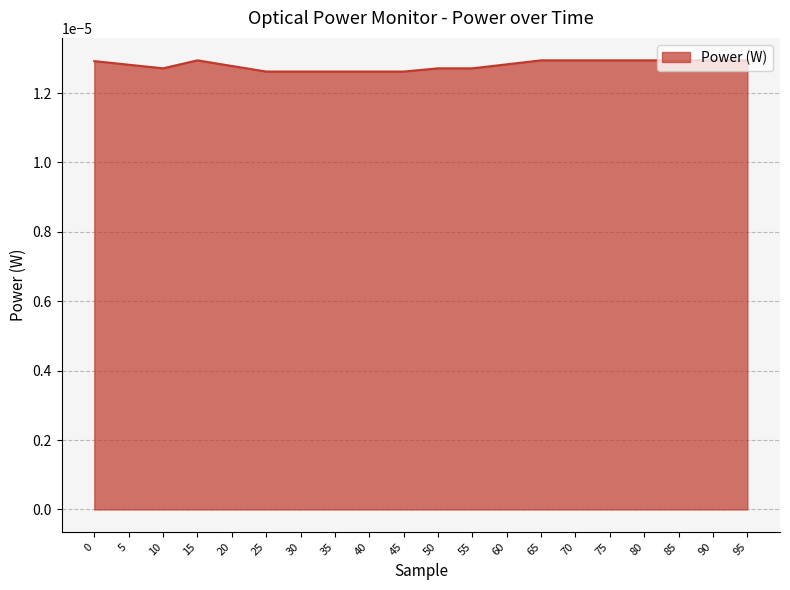

Which has a higher value, 25 or 65?

65